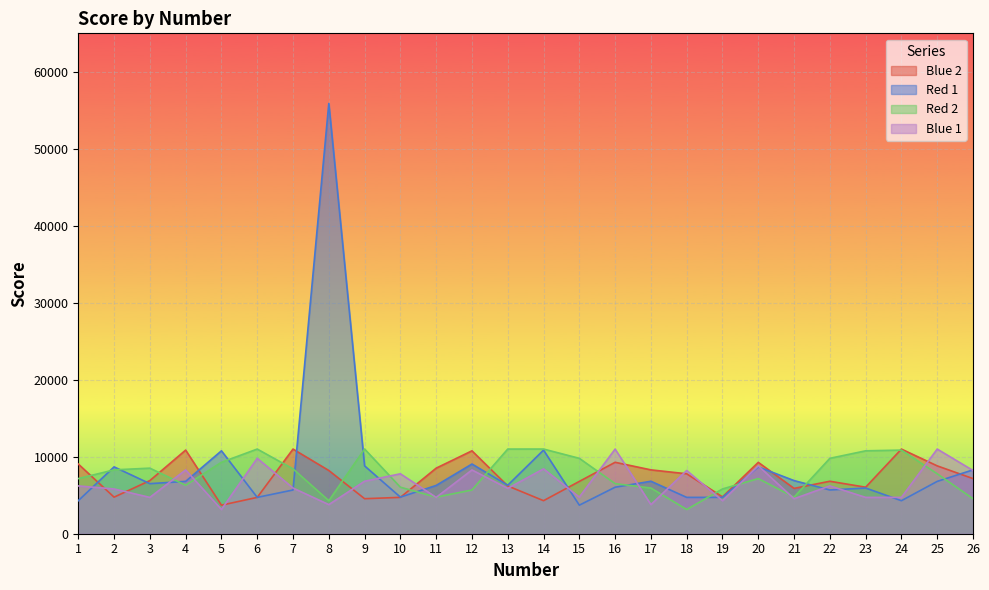

What value does the Red 1 series have at 19, to the nearest 100?

4700